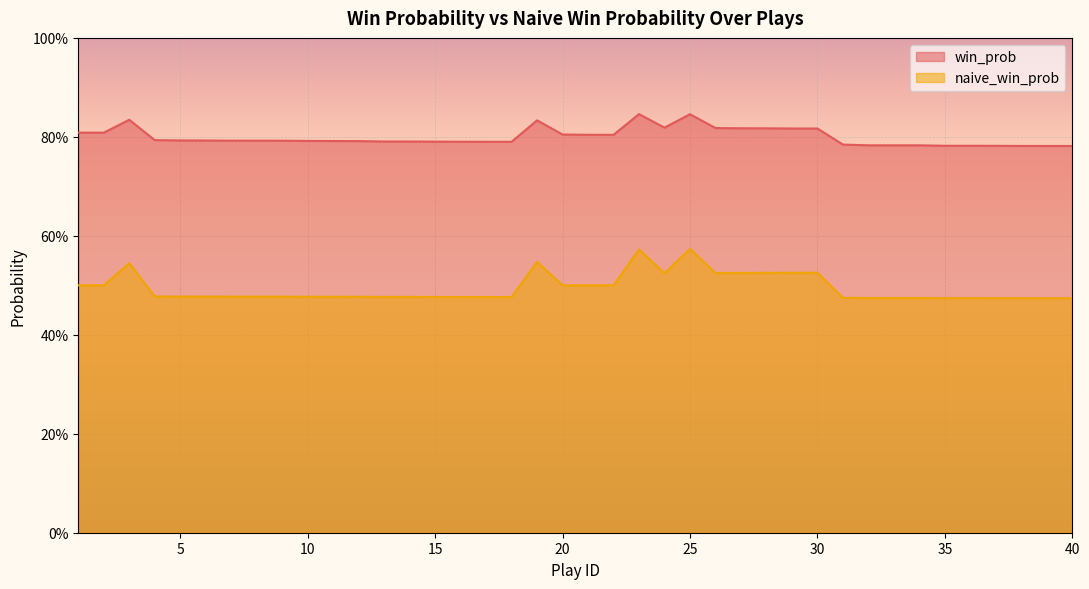

At how many categories does at least one series exceed 0?

40